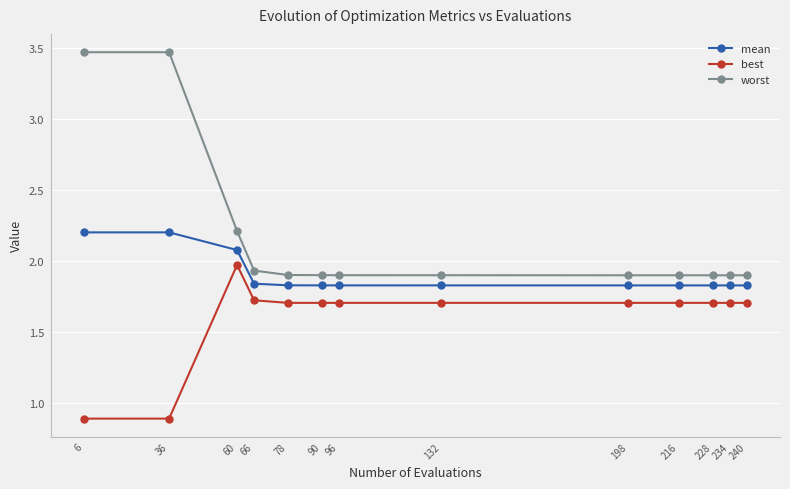

True or false: worst and best intersect in this chart.

False